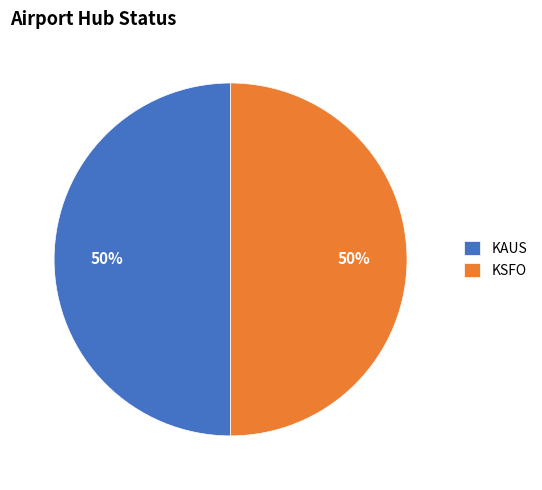

Combined, do KAUS and KSFO account for over 50%?

Yes